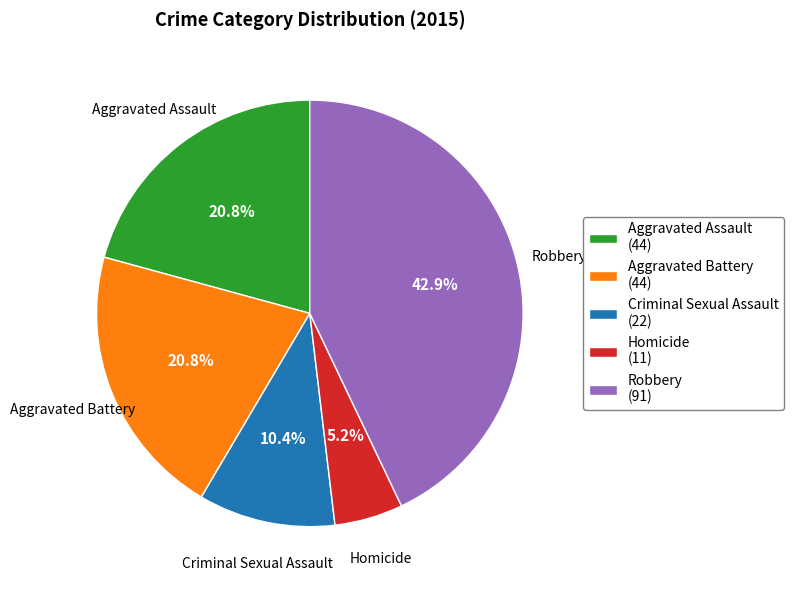

What portion of the pie excludes Criminal Sexual Assault?

89.6%